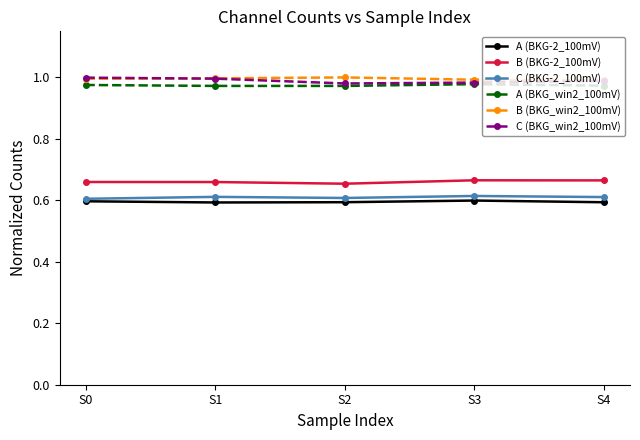

What is the spread (max minus min) of values at S4?

0.4